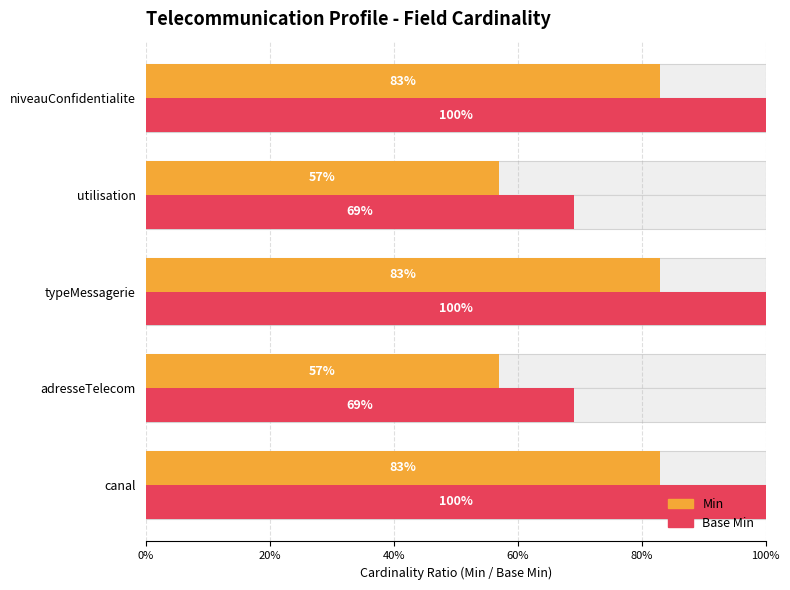

How many bars are there in total?

10